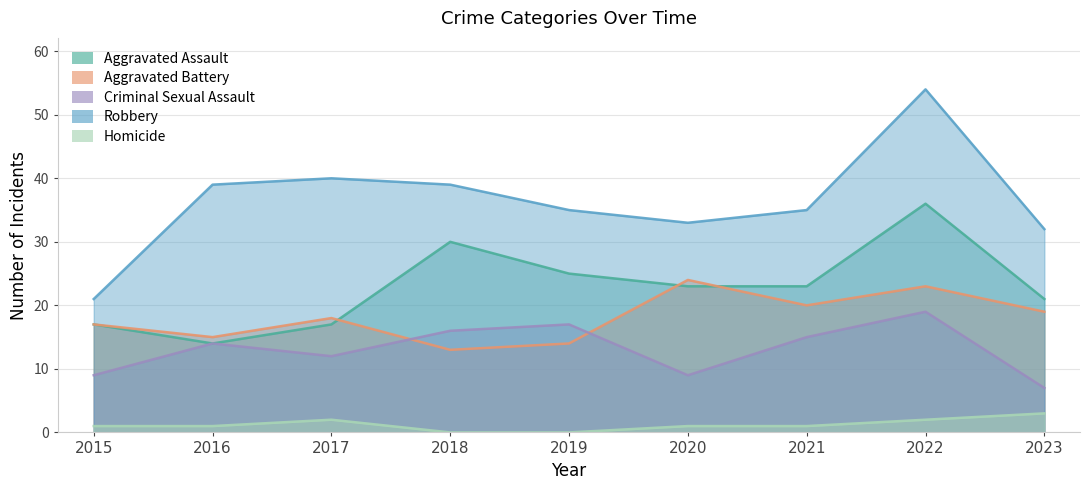

True or false: Aggravated Battery and Robbery intersect in this chart.

False